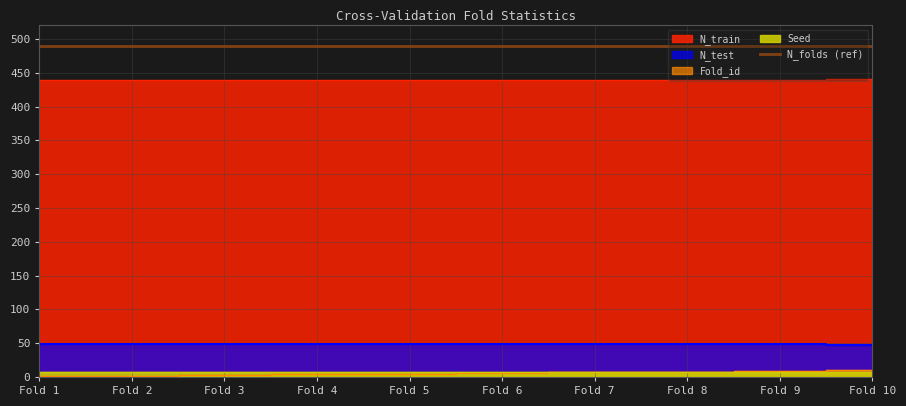

At which category does the chart reach its minimum across all series?

Fold 1